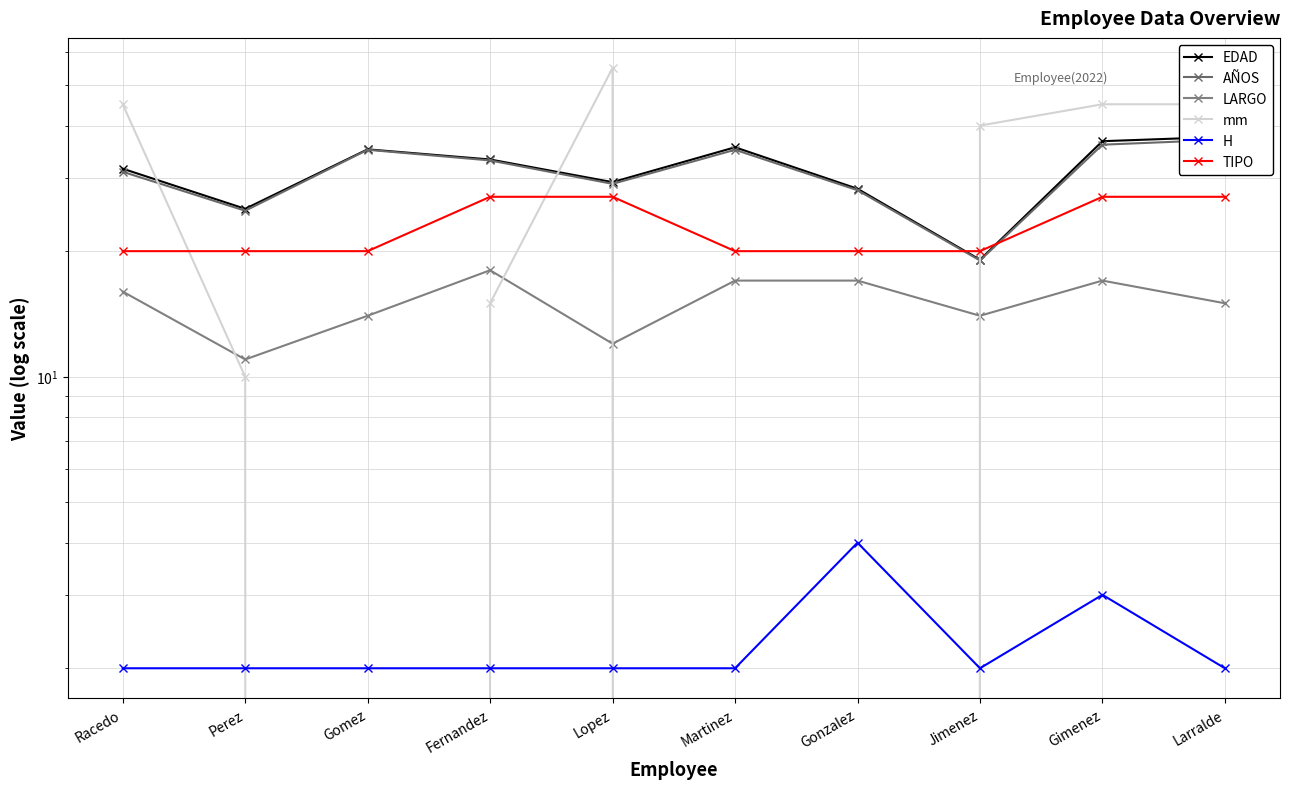

Between Fernandez and Gimenez, which series saw the biggest shift?

mm